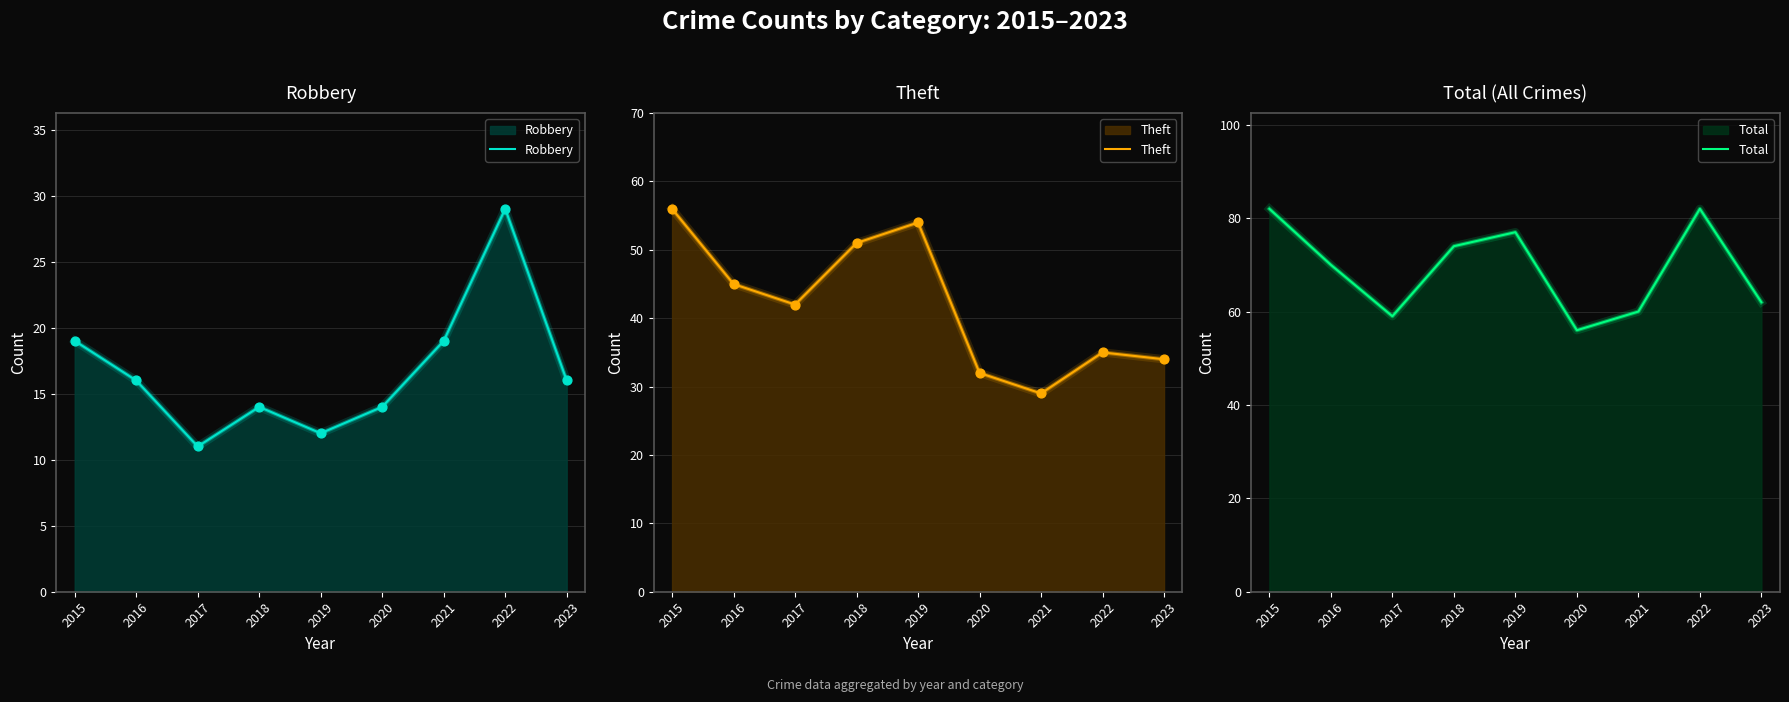

What are all the series names shown in the legend?

Robbery, Theft, Total